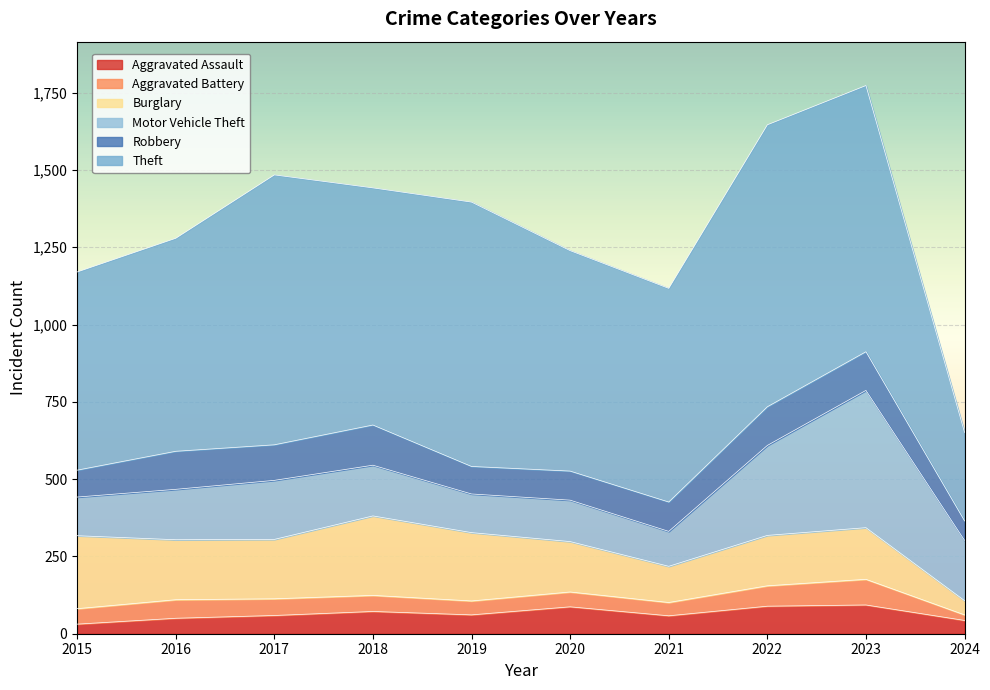

The Theft series shows 873 at 2017. True or false?

True